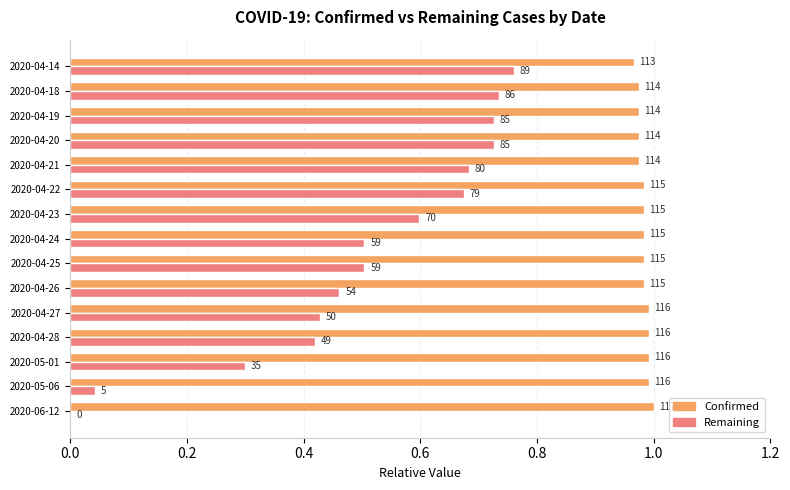

What is the average value of the Remaining series?

0.5